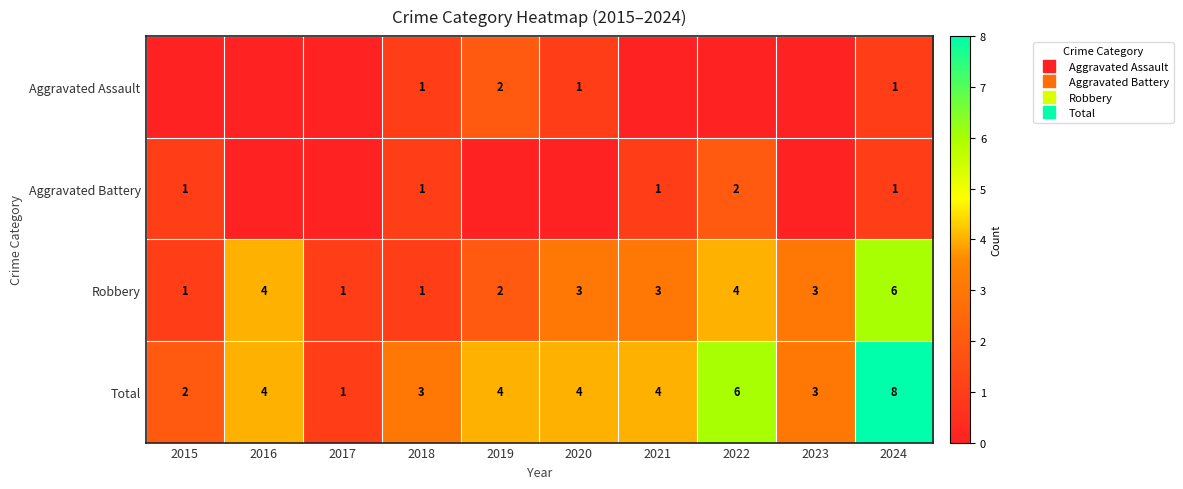

At which category is the sum across all series the highest?

2024